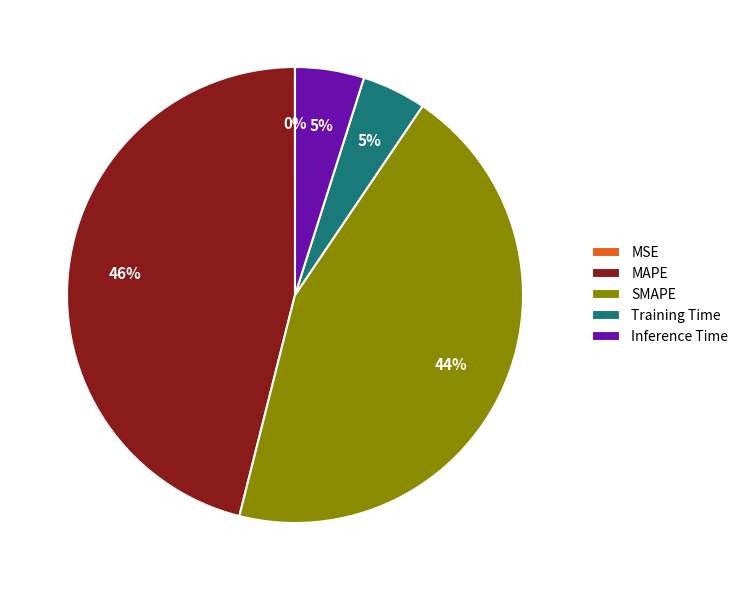

To the nearest percent, what is the average slice percentage?

20%